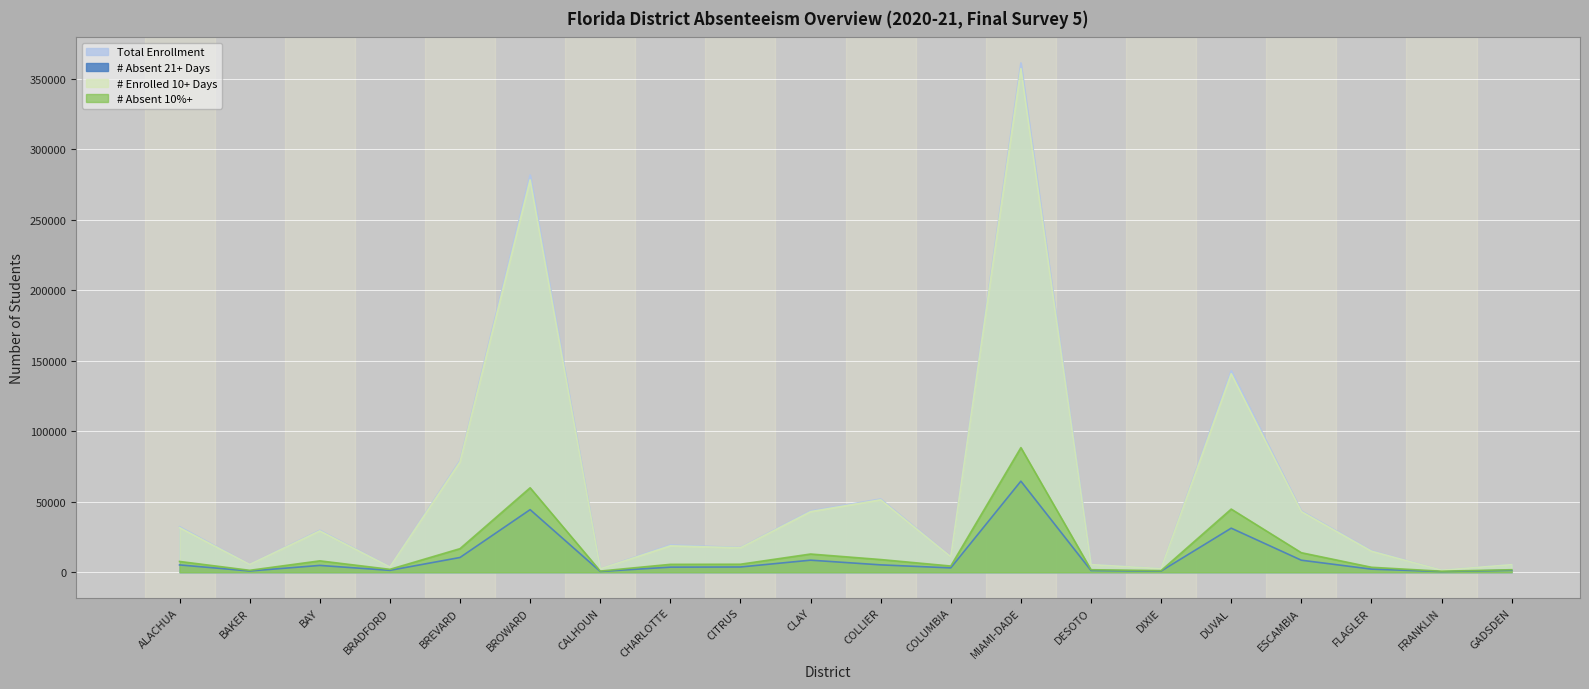

How many distinct data groups are displayed?

4